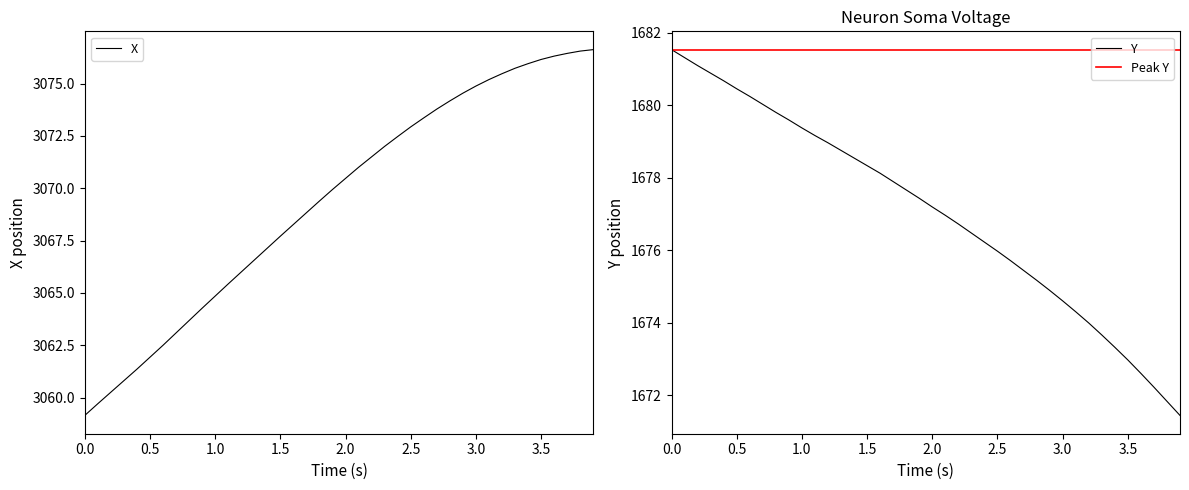

What is the lowest value of the X series?

3059.2